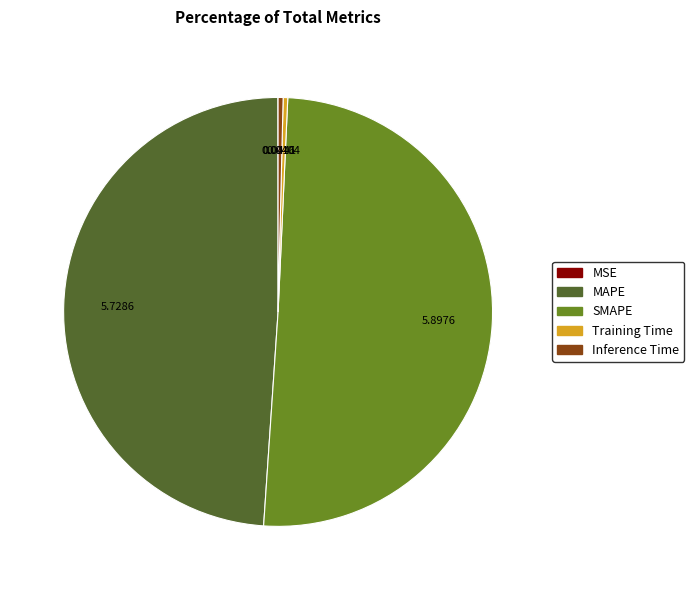

The SMAPE slice represents 50% of the pie. True or false?

True